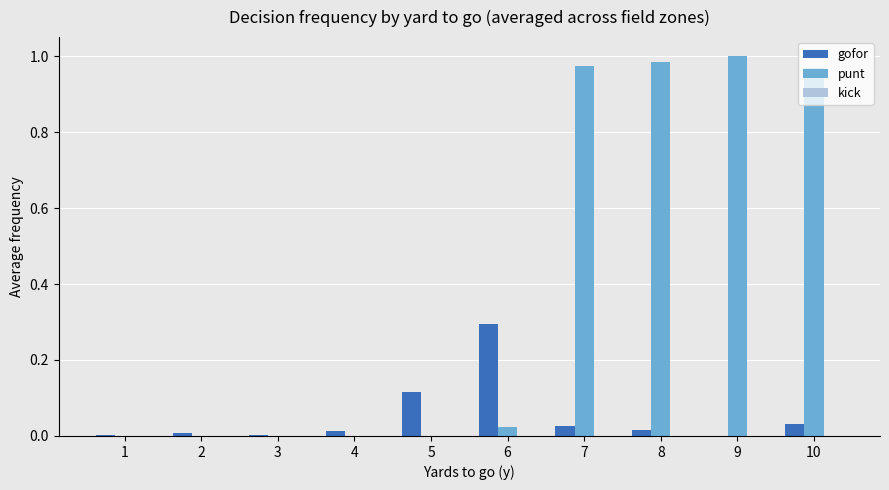

Which series changed the most between 1 and 6?

gofor